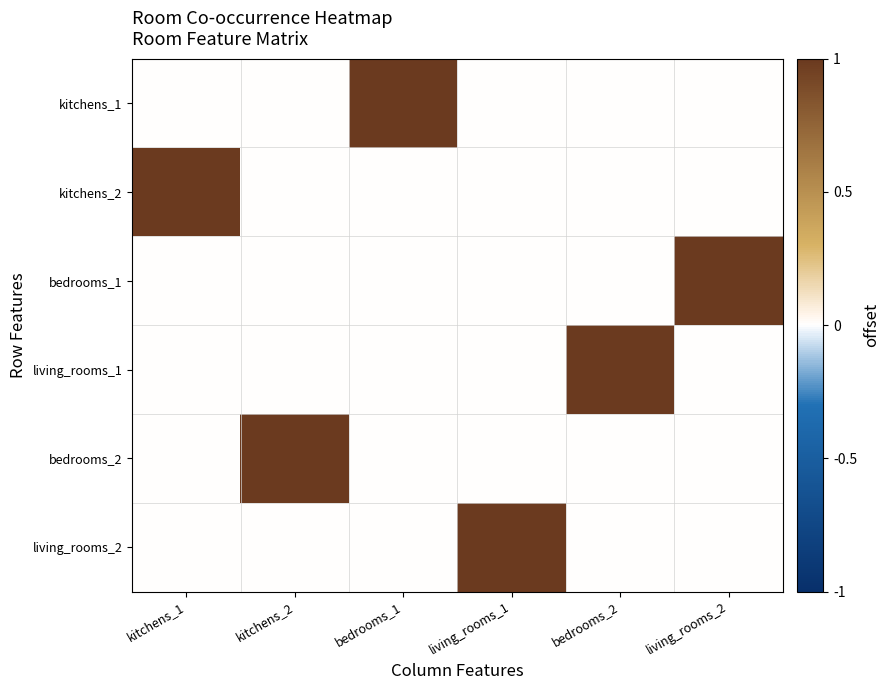

At kitchens_1, list the series in order from smallest to largest.

kitchens_1, bedrooms_1, living_rooms_1, bedrooms_2, living_rooms_2, kitchens_2